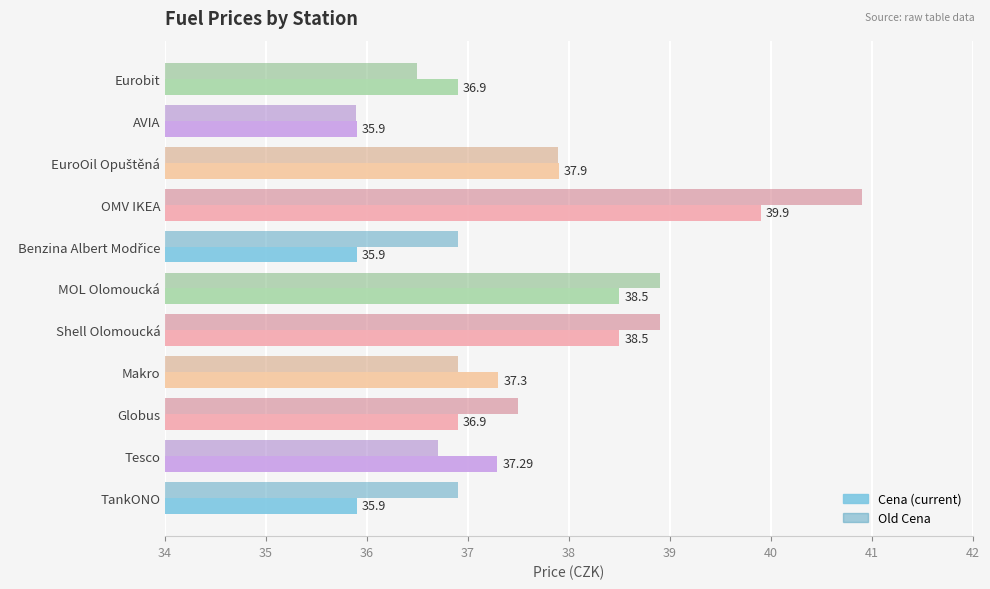

How many series are shown in this chart?

2